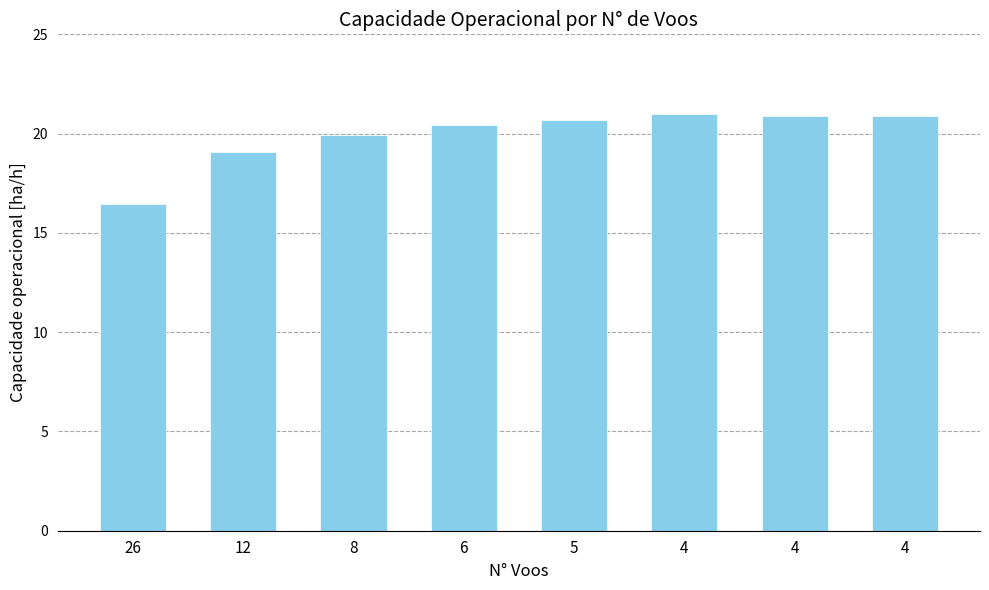

How many categories are shown in the chart?

8